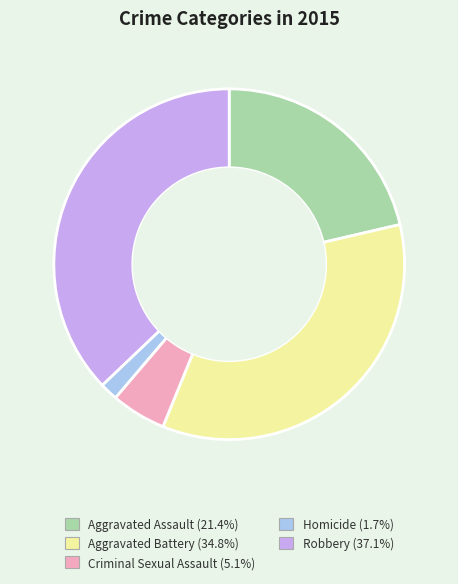

Which has a higher value, Aggravated Battery or Robbery?

Robbery